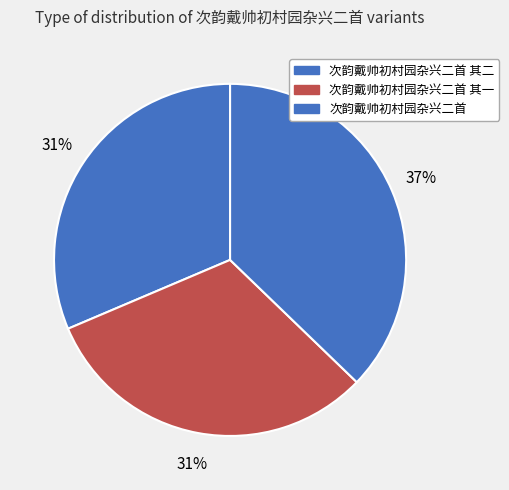

What is the smallest slice in the pie chart?

次韵戴帅初村园杂兴二首 其二